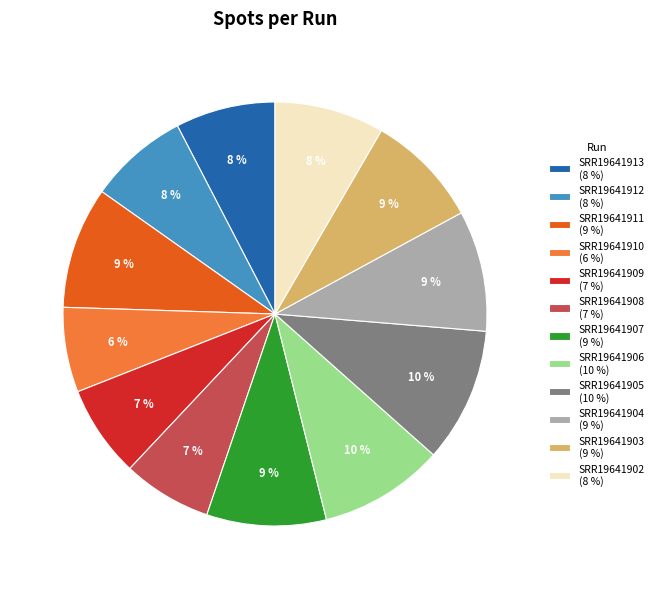

Does any single category account for the majority?

No